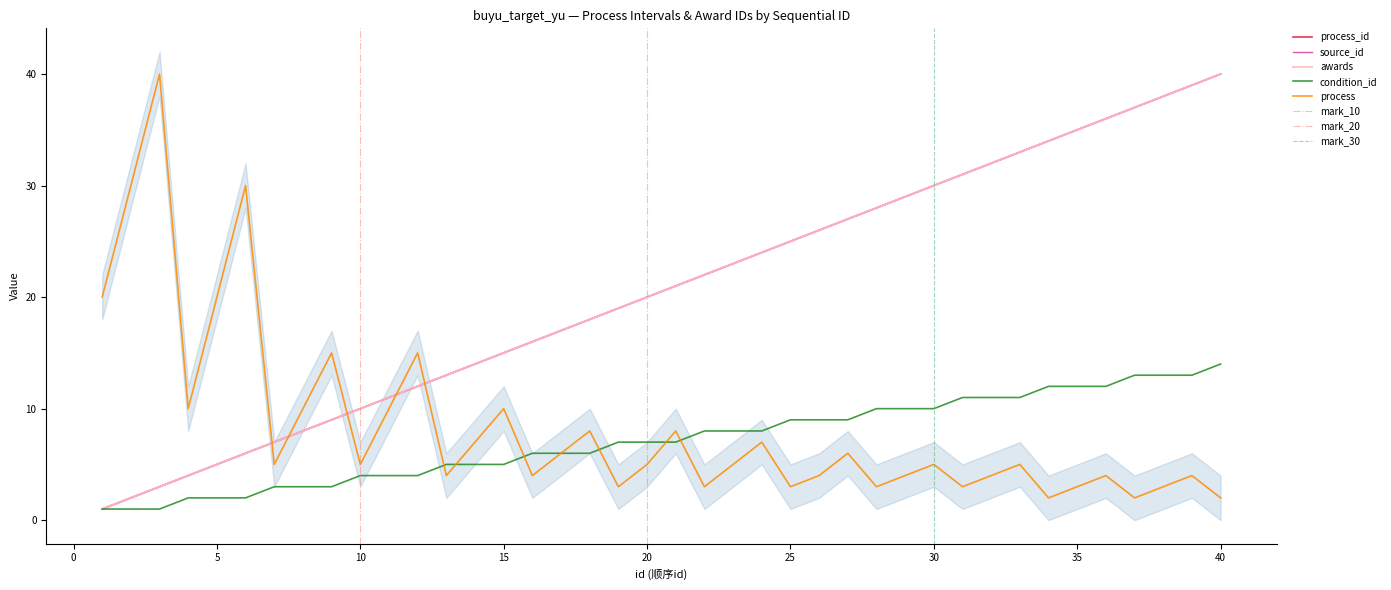

At which label does process_id first exceed 21?

22